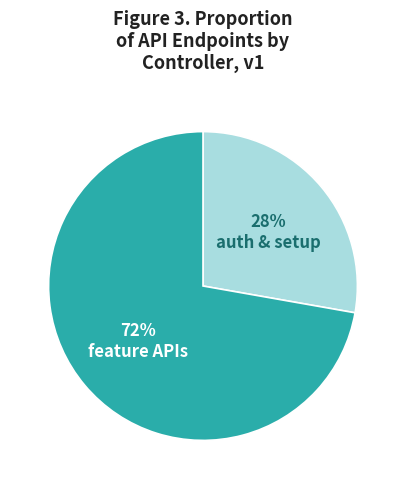

To the nearest percent, what is the average slice percentage?

50%